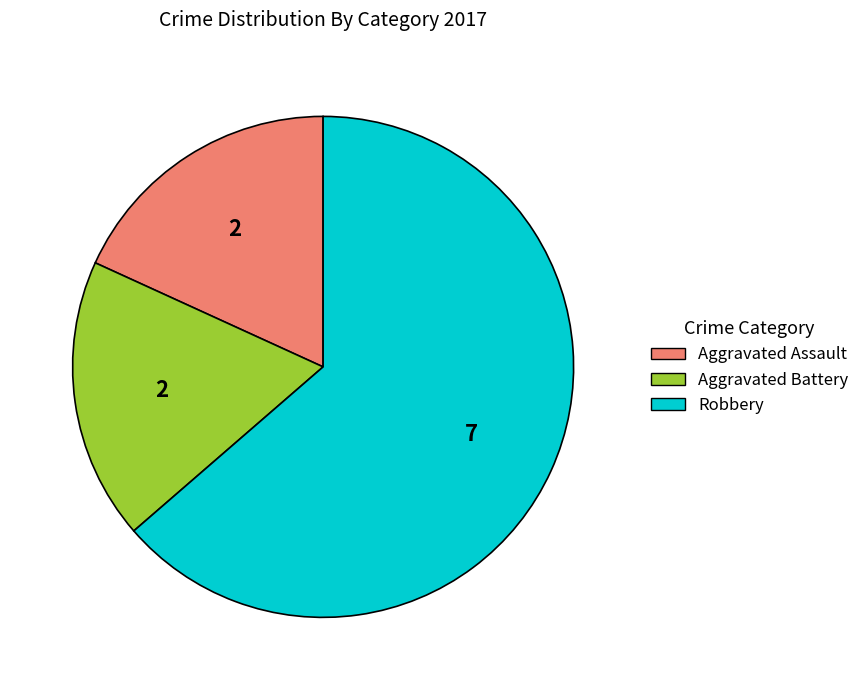

Is it true that Aggravated Assault is 18% of the pie?

True